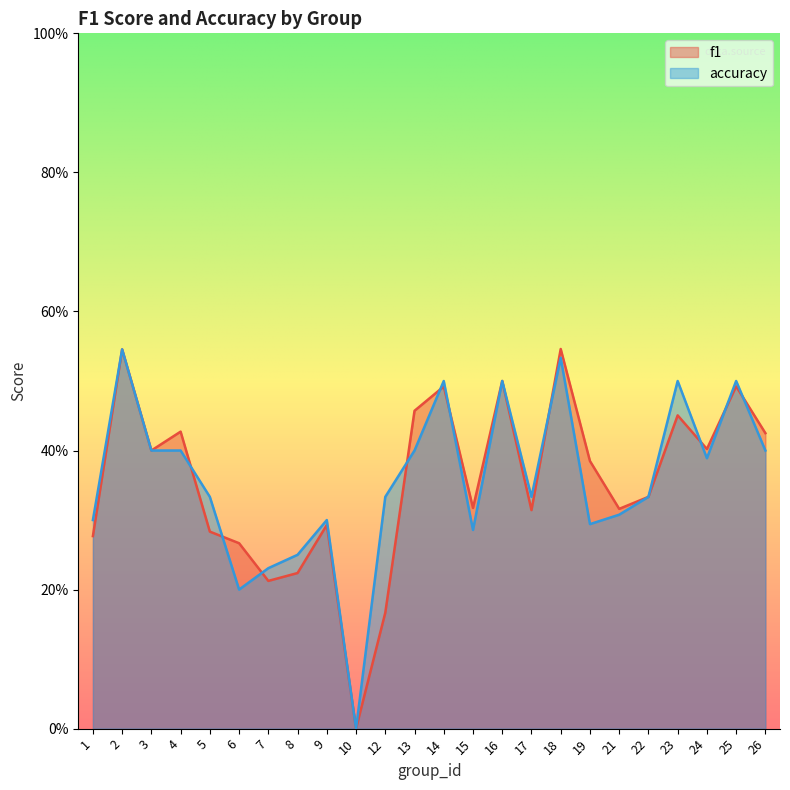

The accuracy series shows 0.6 at 26. True or false?

False